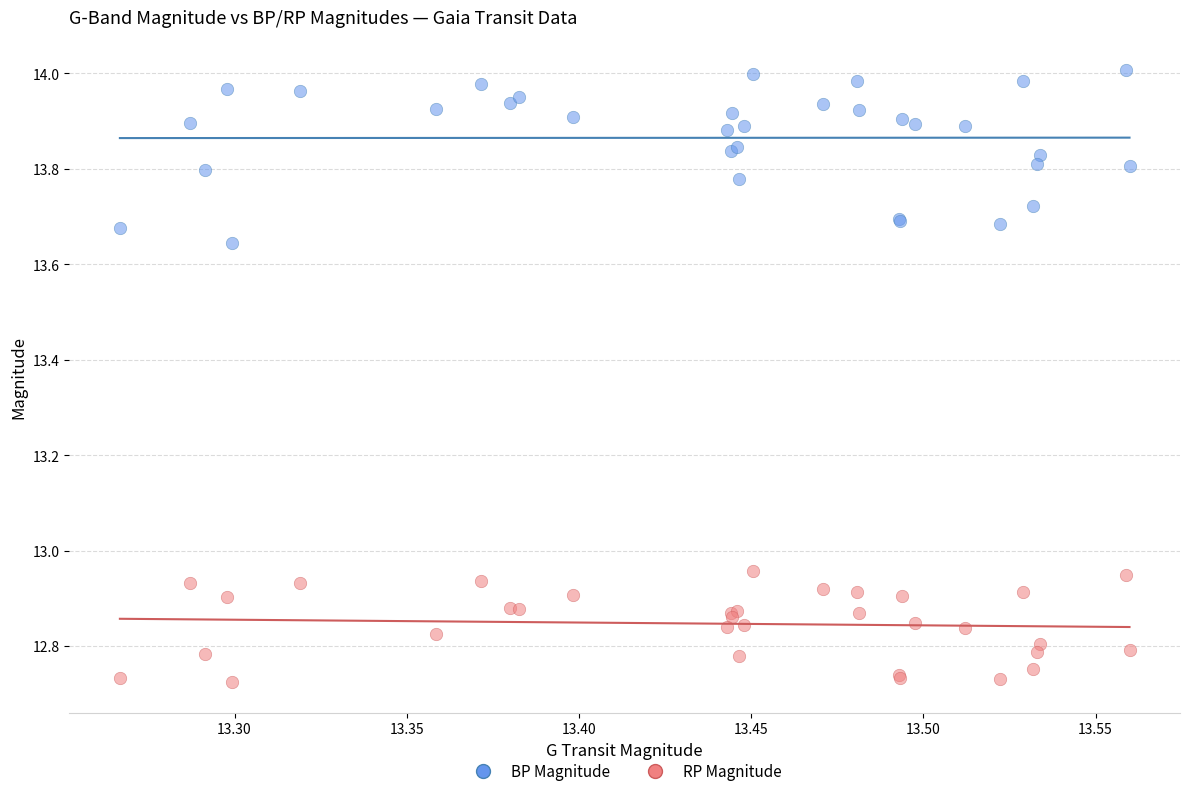

Which series has the widest spread of Y values?

BP Magnitude